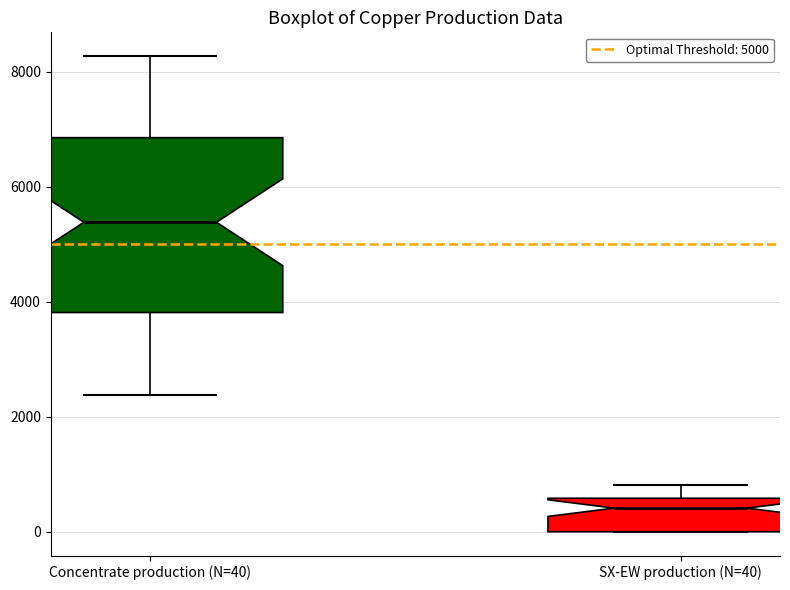

Which box is the tallest, from its lower edge to its upper edge?

Concentrate production (N=40)